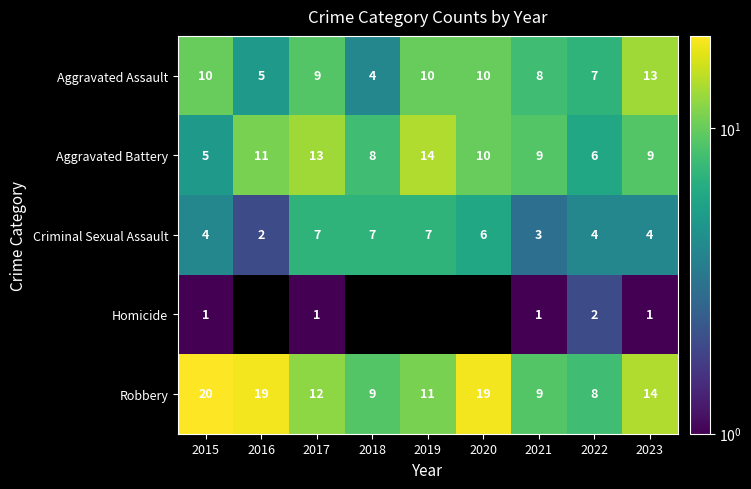

Where does the Robbery series first go above 12?

2015